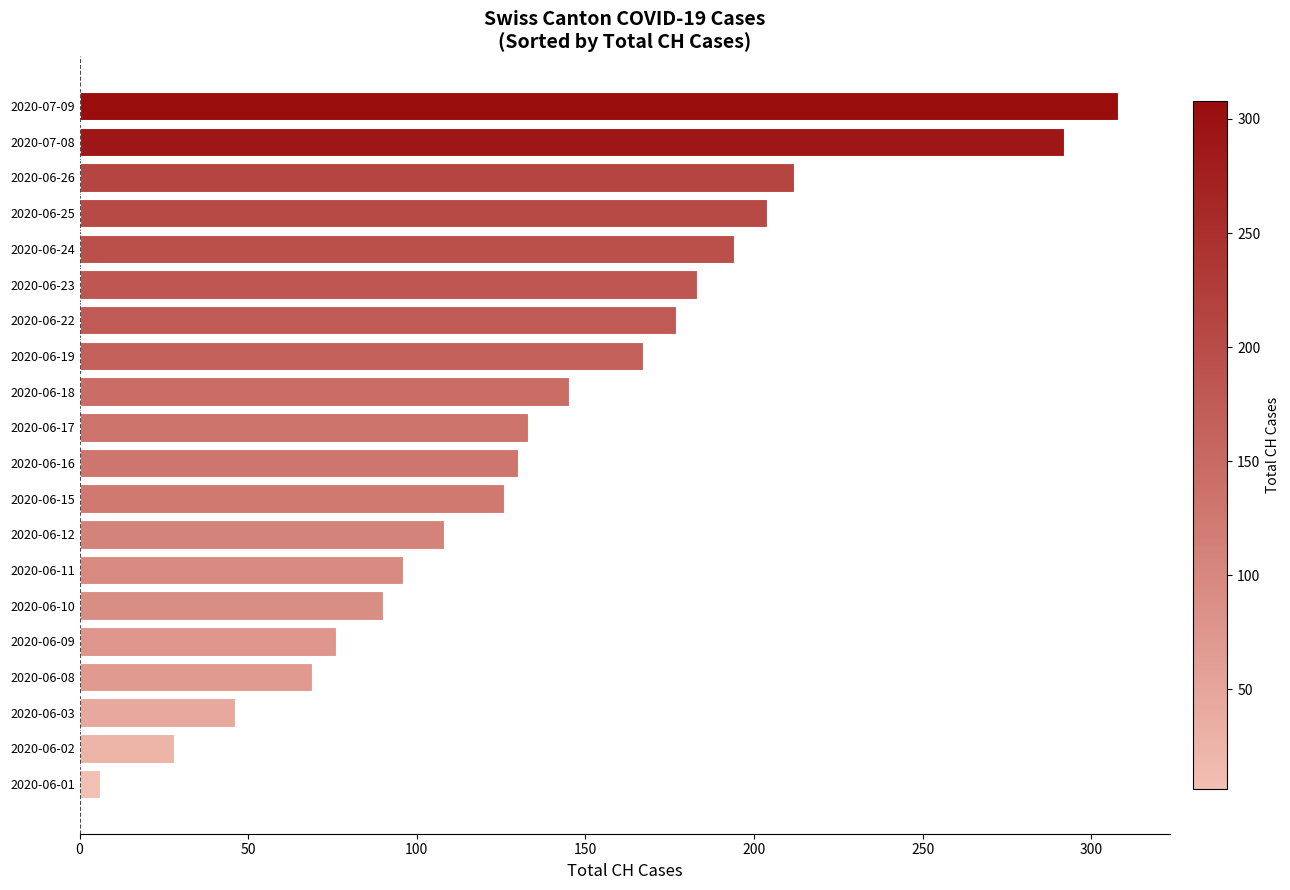

Is it true that the value at 2020-06-25 is 270?

False